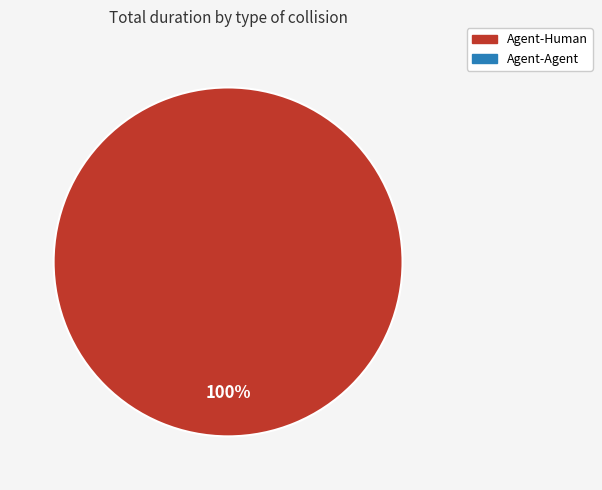

Does any single category account for the majority?

Yes